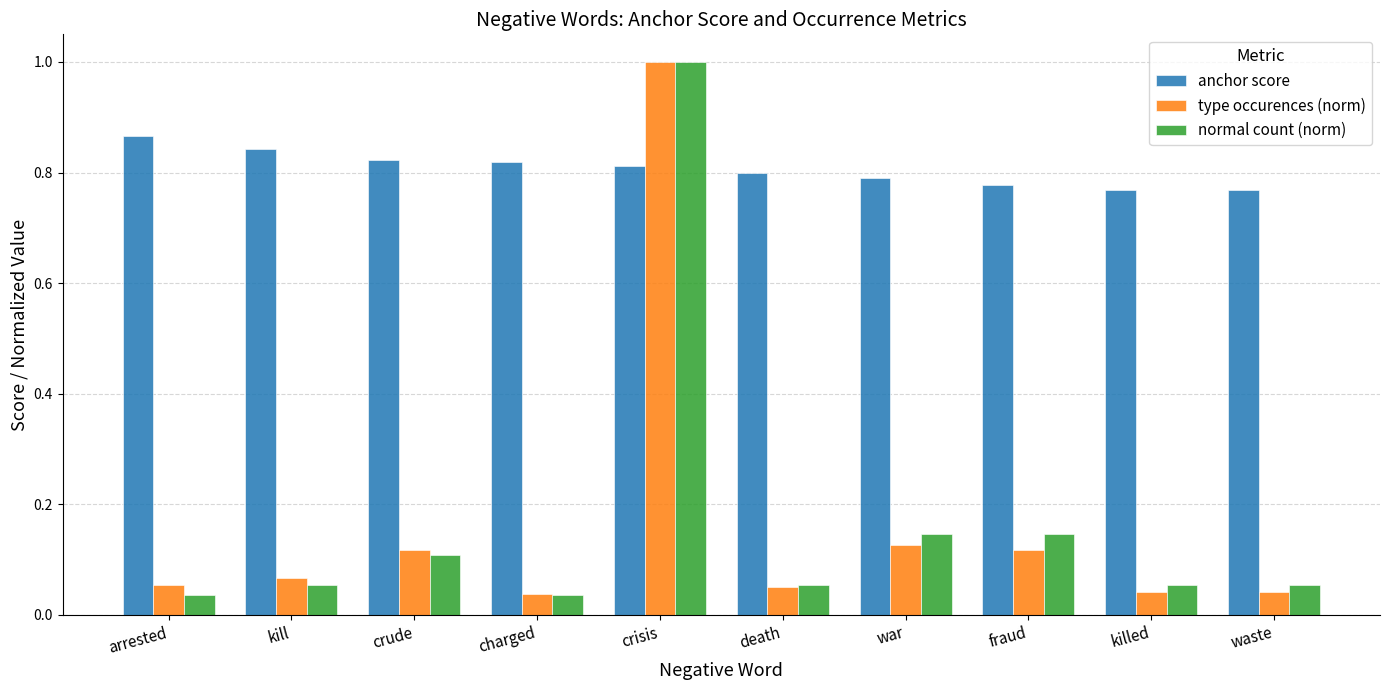

What position from the left is fraud?

8